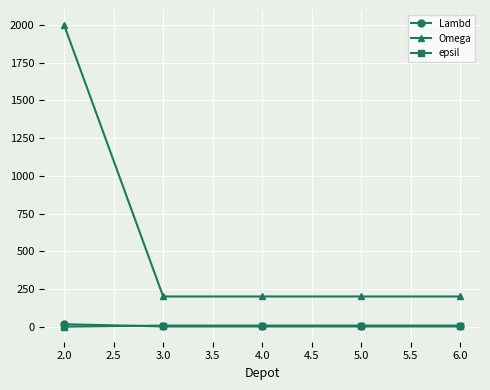

The value of Omega at 3.0 is 200. True or false?

True